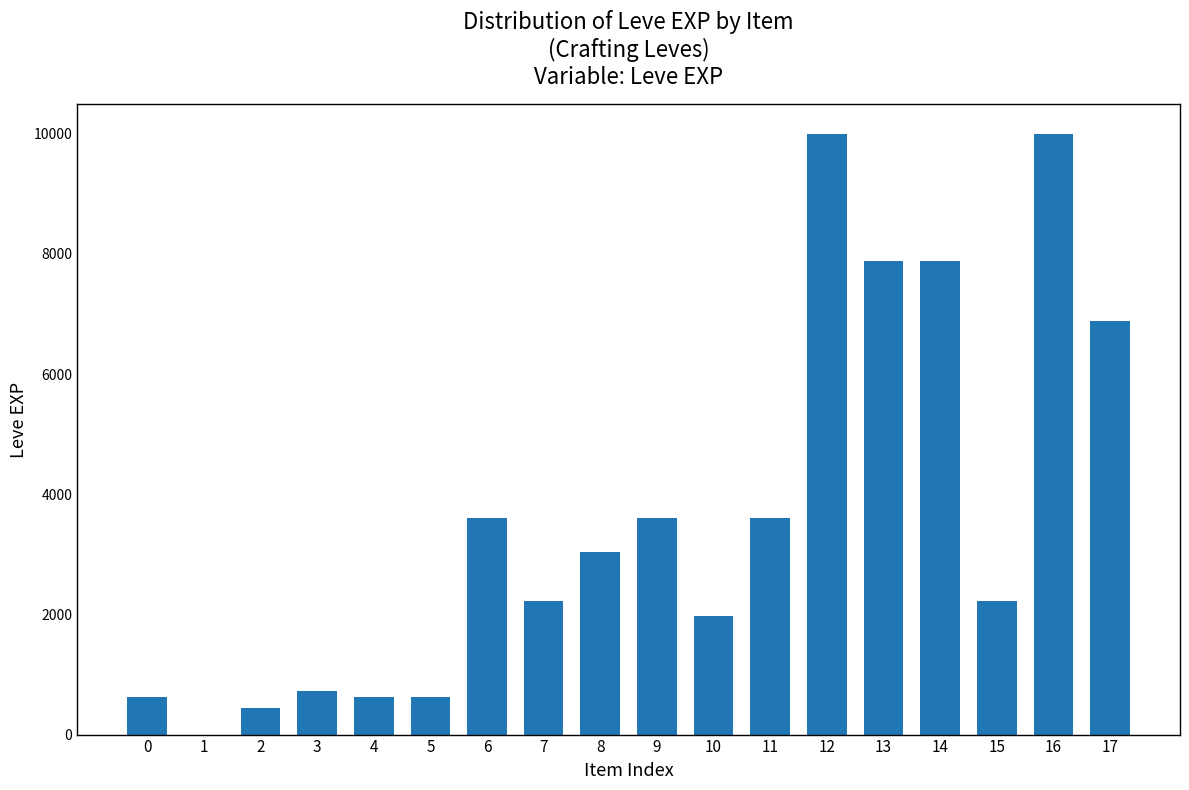

Reading right to left, transcribe all the data shown in this chart.

17=6880	16=9990	15=2230	14=7880	13=7880	12=9990	11=3600	10=1980	9=3600	8=3040	7=2230	6=3600	5=630	4=630	3=720	2=450	1=1	0=630